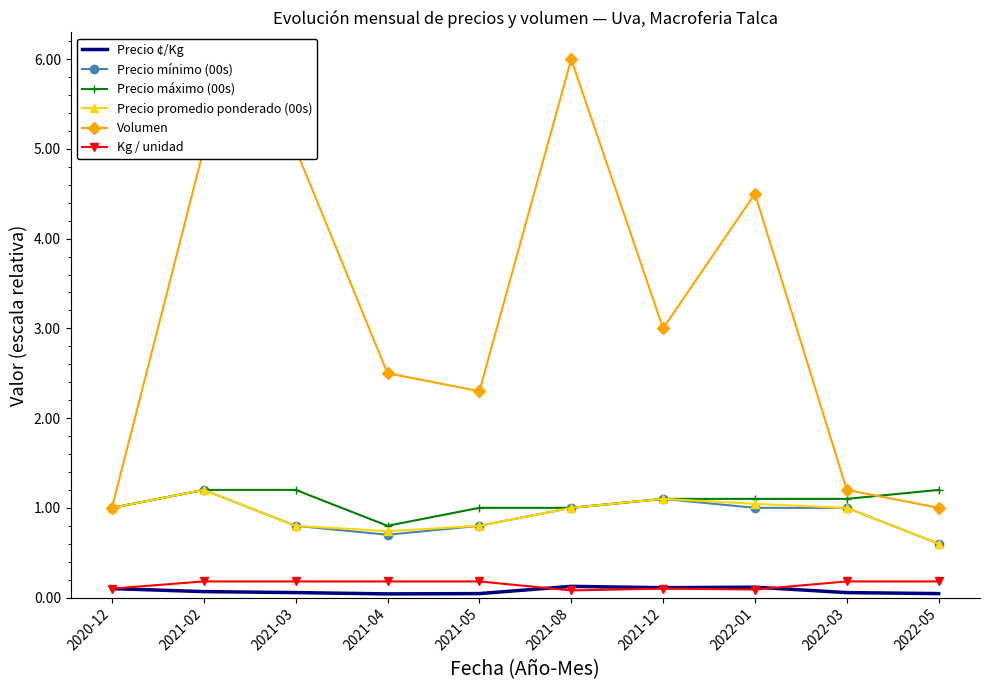

What value does the Volumen series have at 2022-01?

4.5